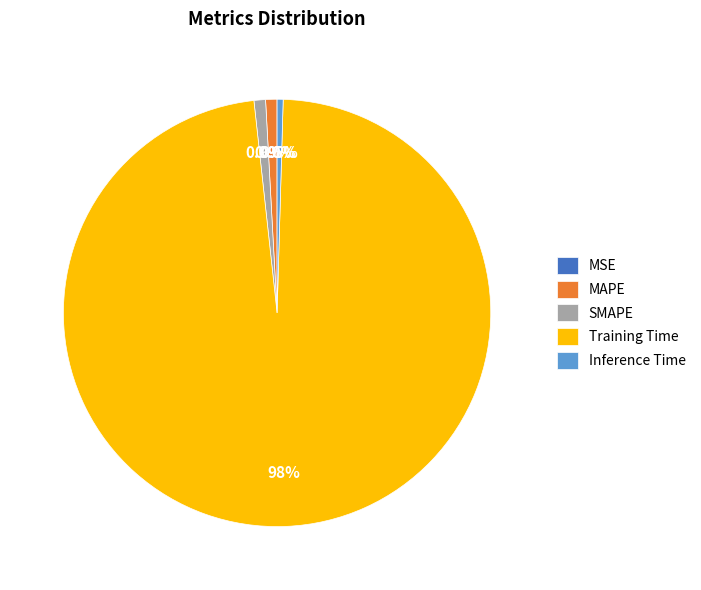

Is the sum of Inference Time and Training Time greater than half?

Yes